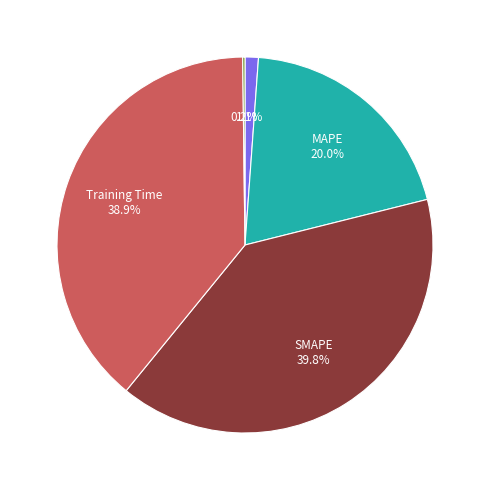

Is there any slice that represents more than half of the pie?

No